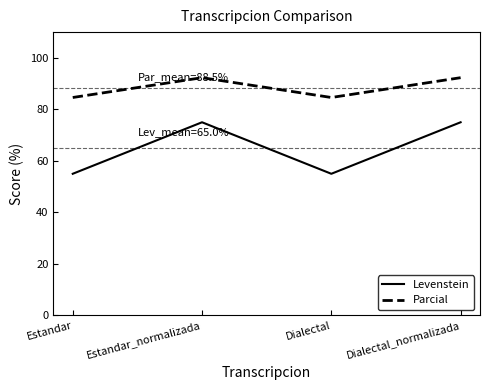

Which series has the largest range (max minus min)?

Levenstein